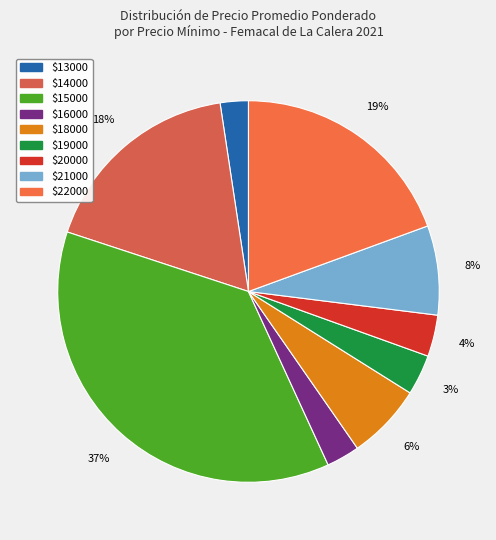

How many segments does this pie chart have?

9